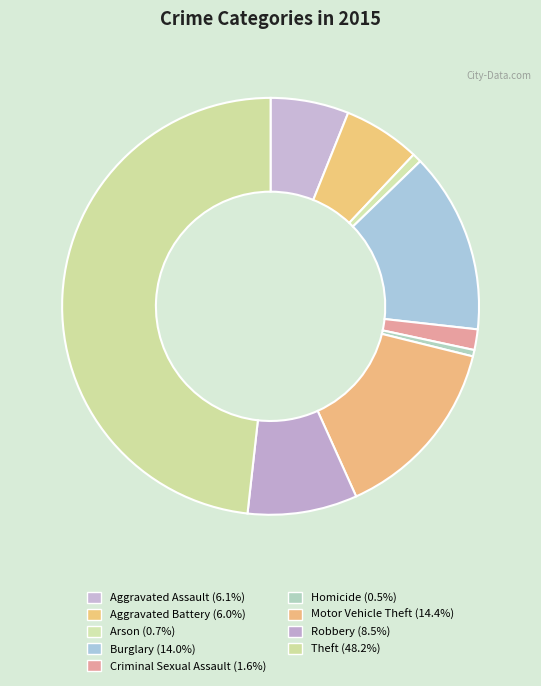

How many slices are in this pie chart?

9